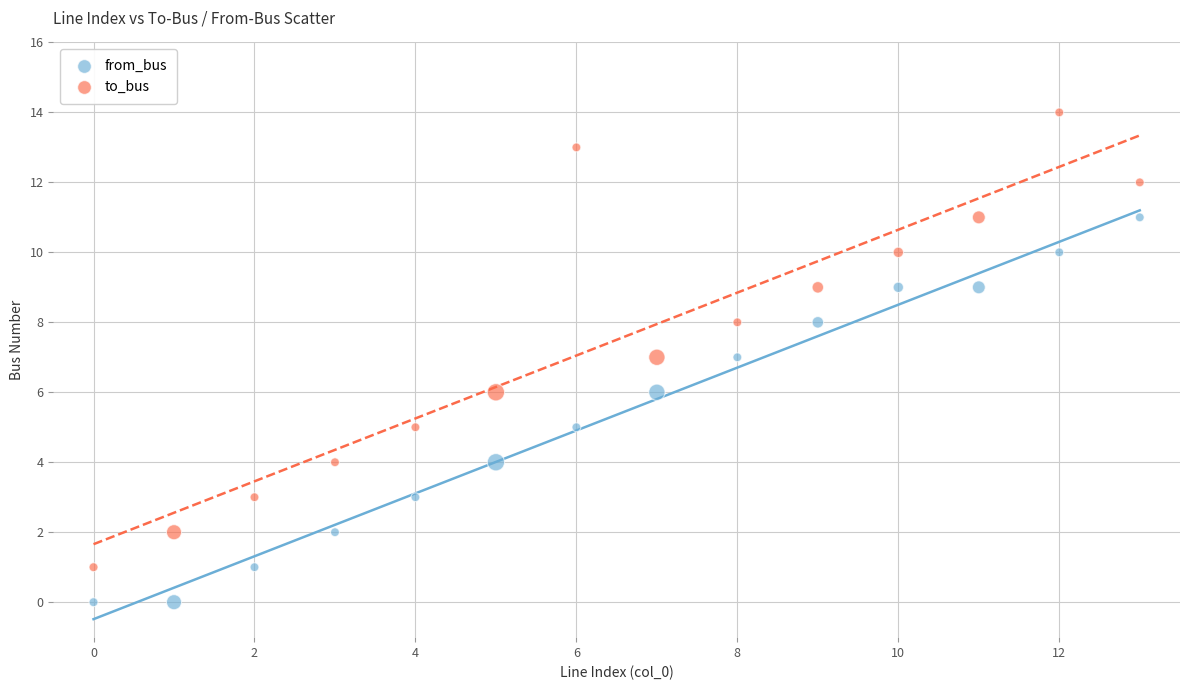

Which series has the widest spread of Y values?

to_bus